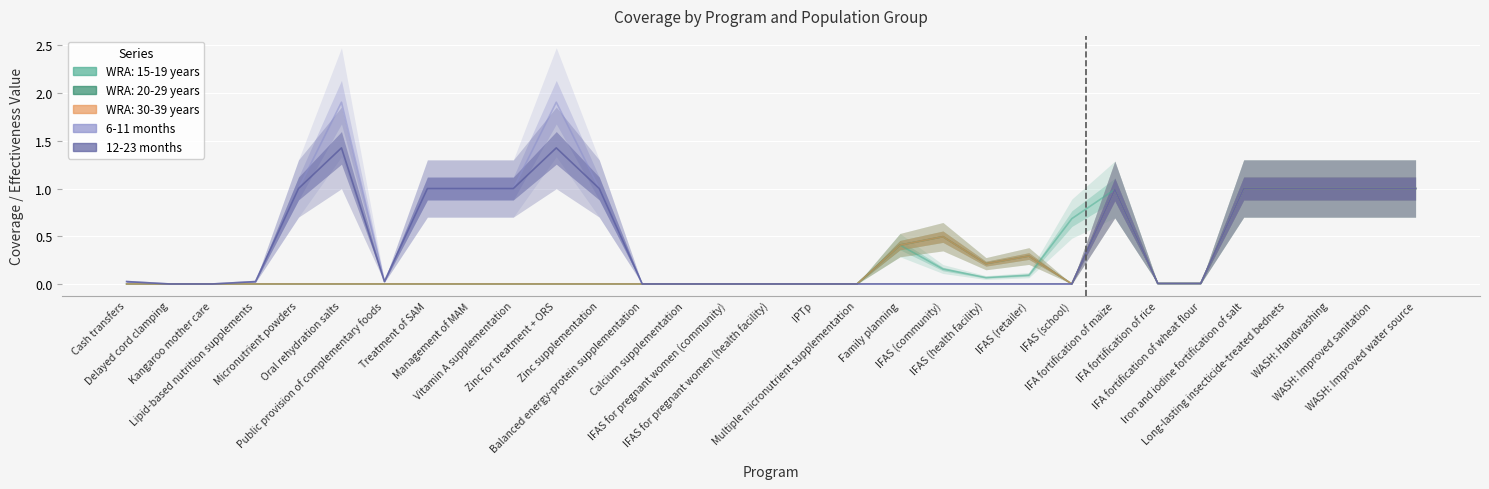

The value of 6-11 months at Micronutrient powders is 1.6. True or false?

False